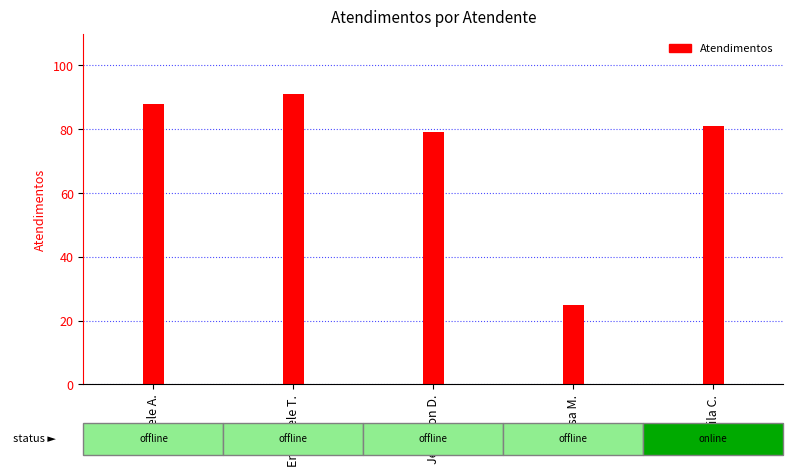

Rank the categories by value from lowest to highest.

Melissa Maria Caleffi Zechini, Jefferson Dias dos Santos, Sheila Catarina de Campos, Daniele Aparecida dos Santos, Emanuele Taiete Benigno